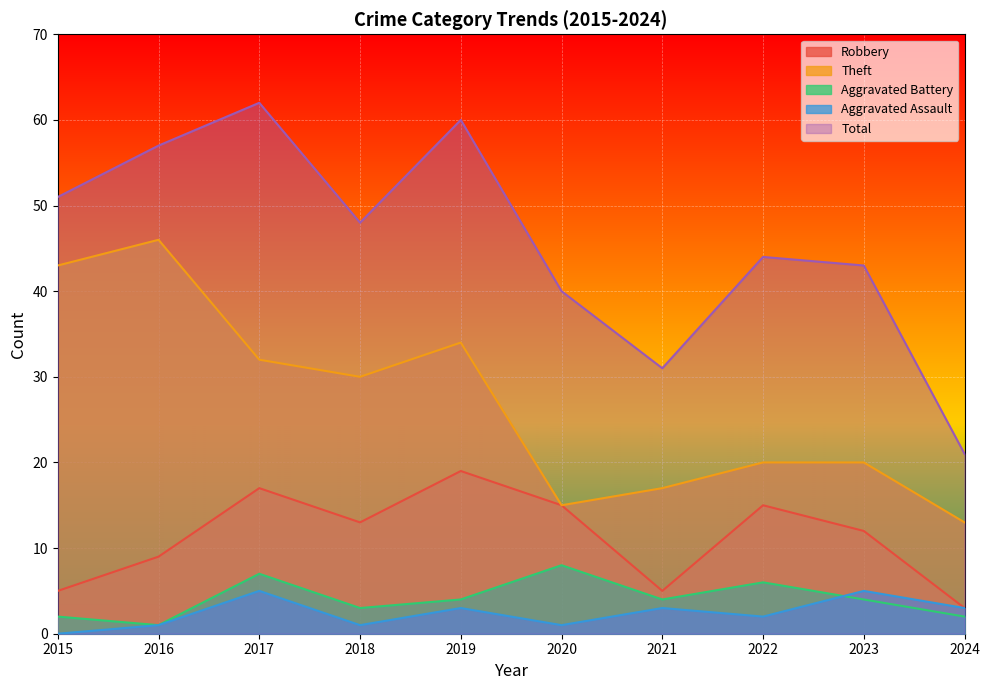

Which label corresponds to the smallest value in the chart?

2015